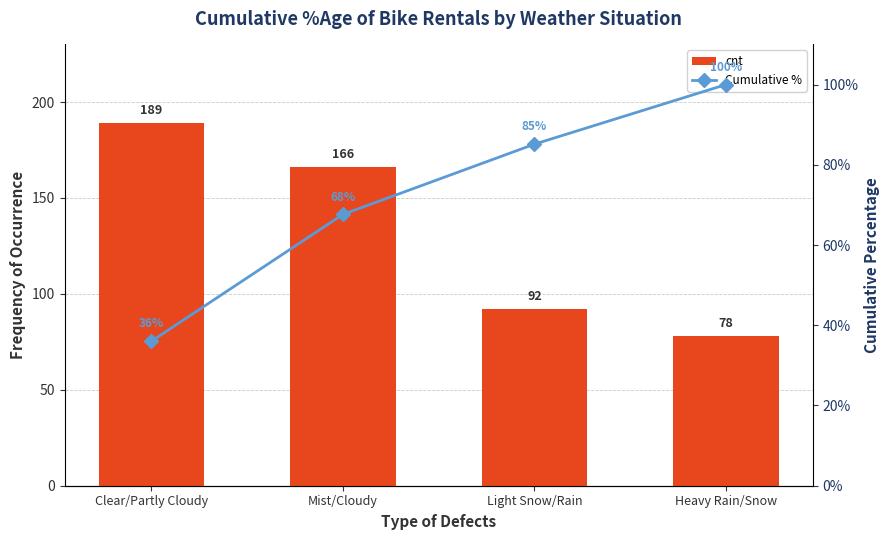

How many categories are shown in the chart?

4